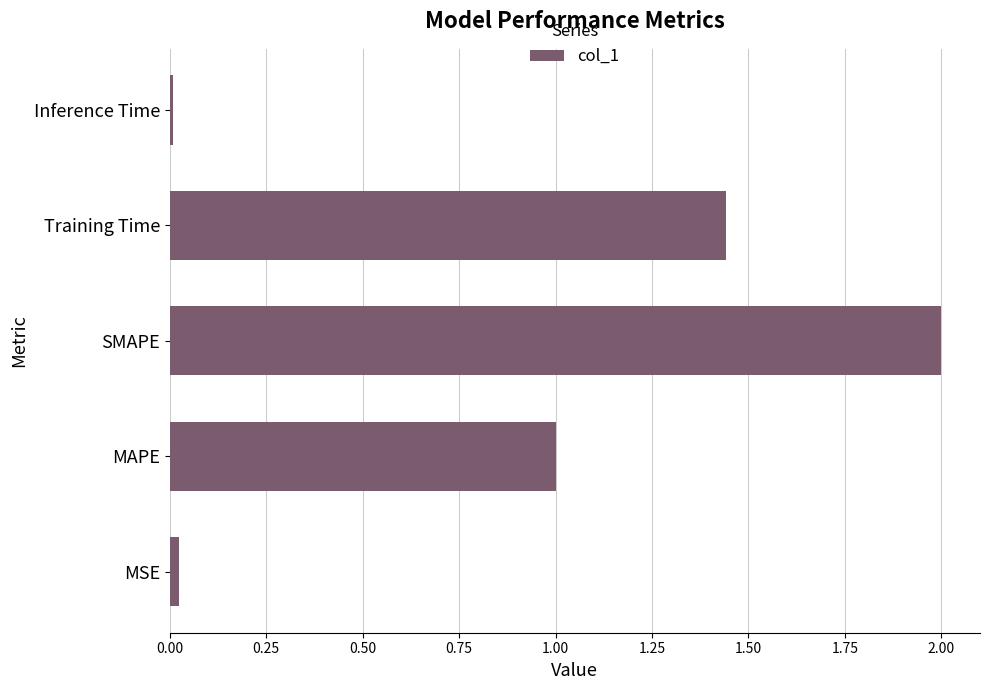

Where is the data nearest to the value 1?

MAPE